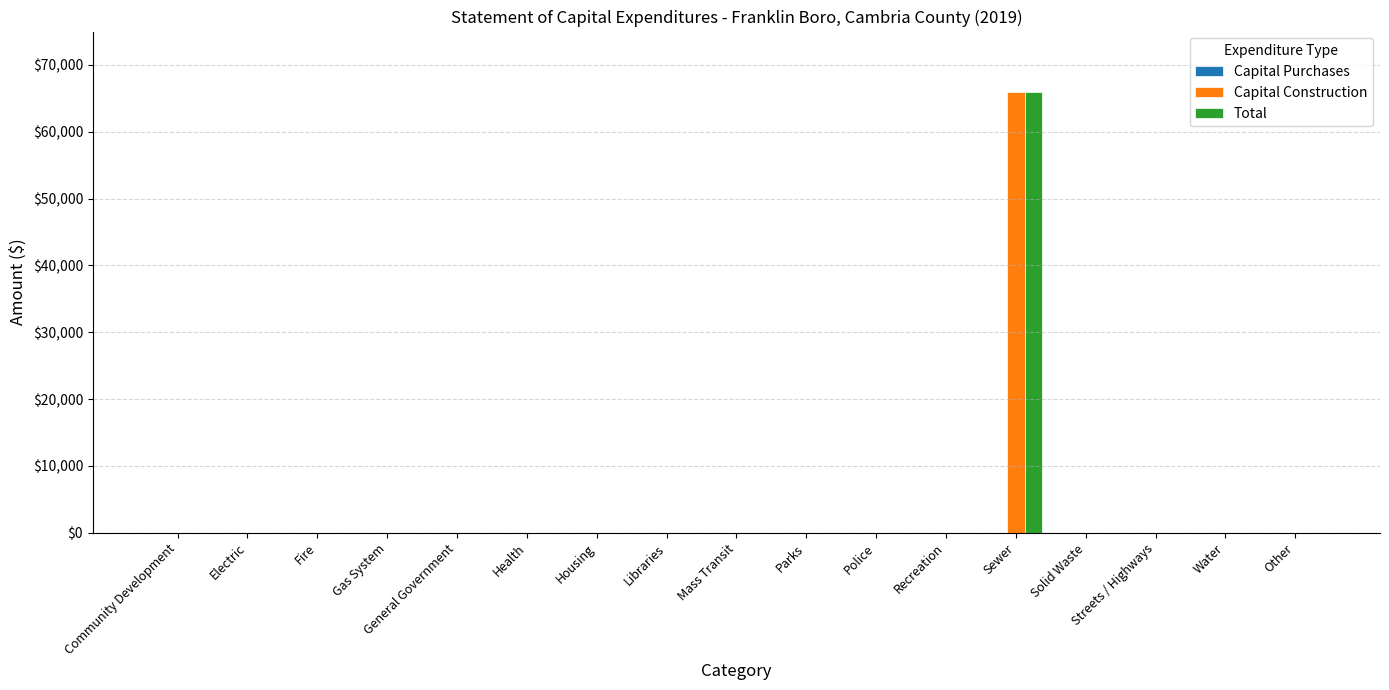

The value of Total at Libraries is 0. True or false?

True